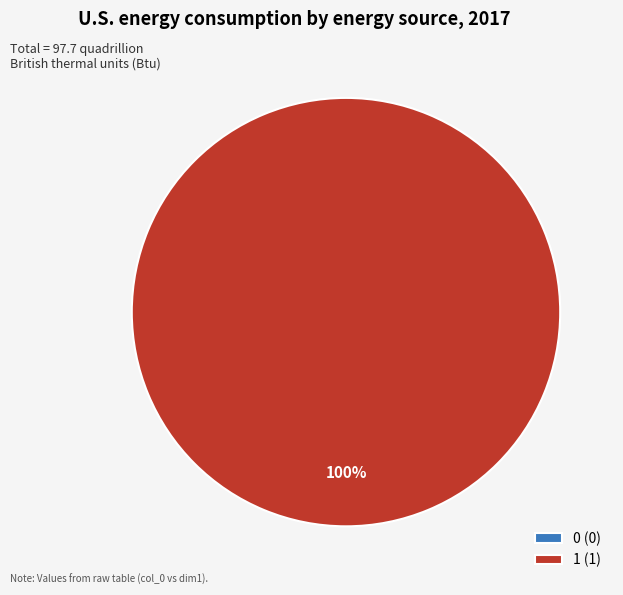

What is the change in value from 0 to 1?

+1